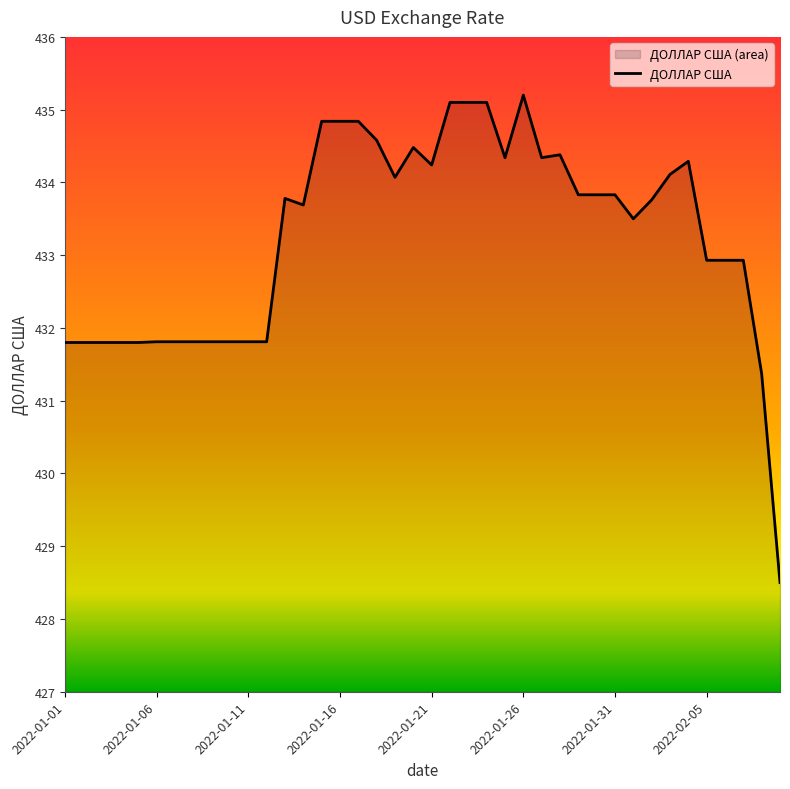

What is the difference between the values at 2022-01-08 and 2022-01-19?

2.3